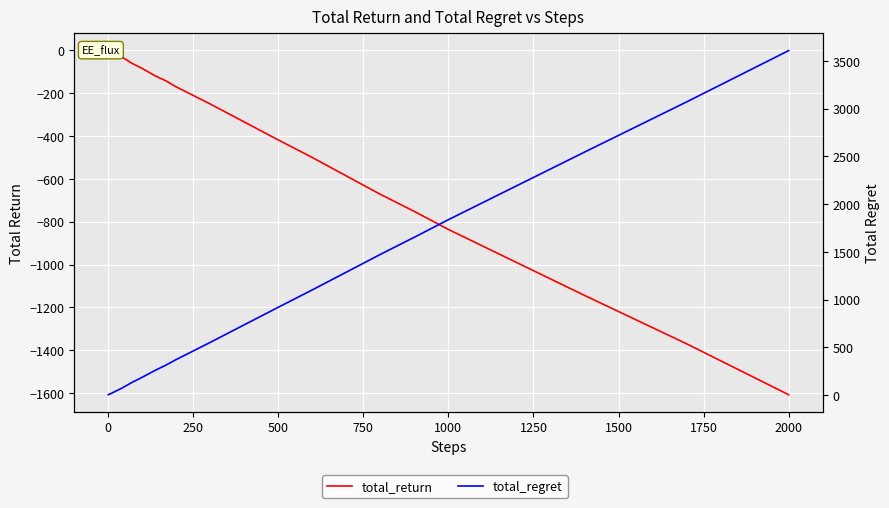

What are all the series names shown in the legend?

total_return, total_regret